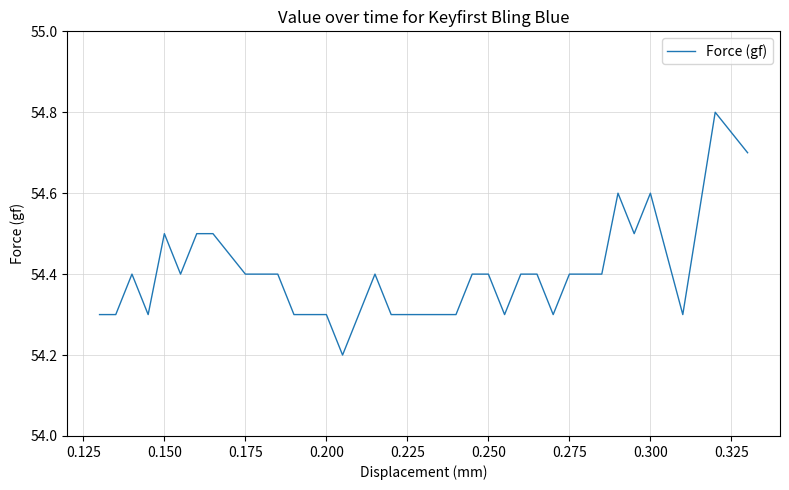

What is the minimum value shown in the chart?

54.2